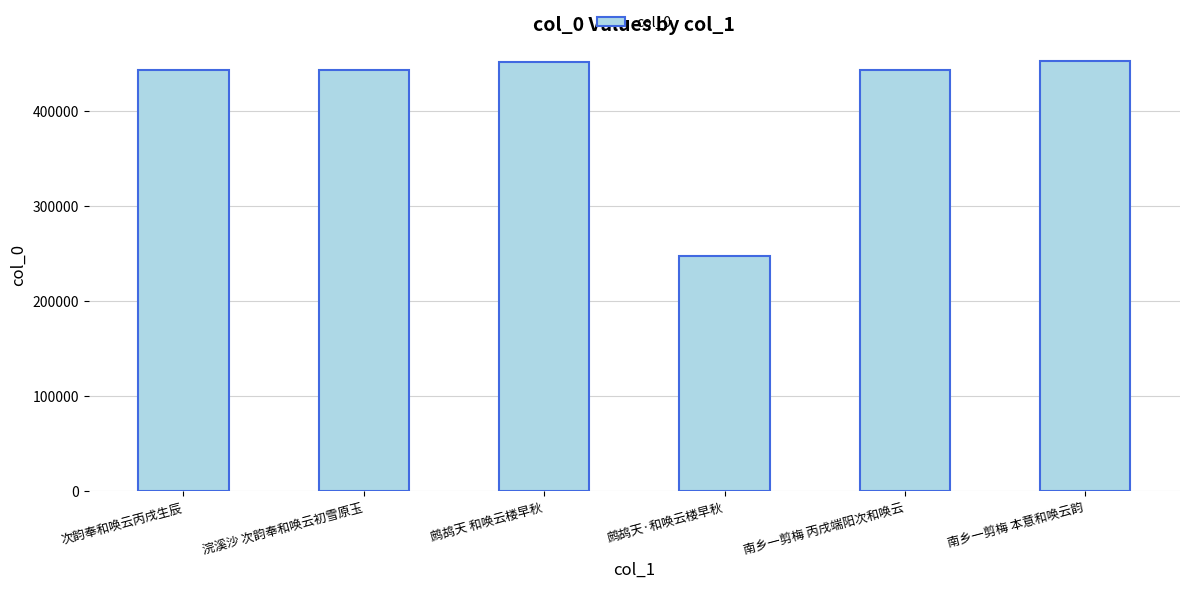

Does the chart contain any negative values?

No